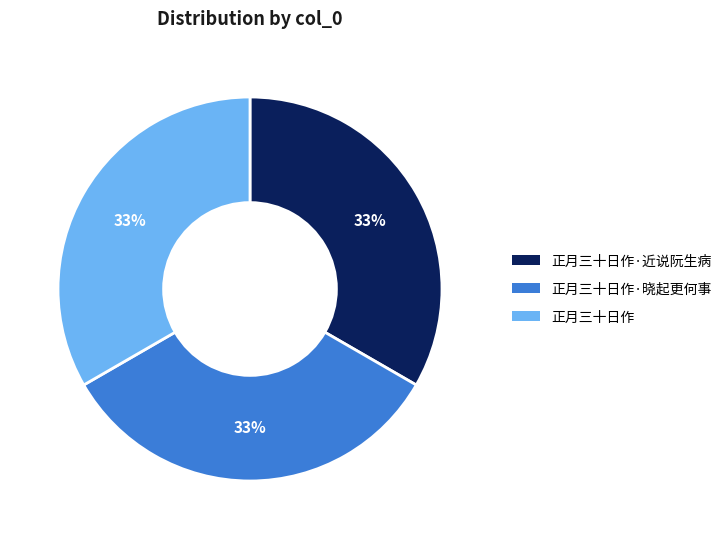

How many segments does this pie chart have?

3